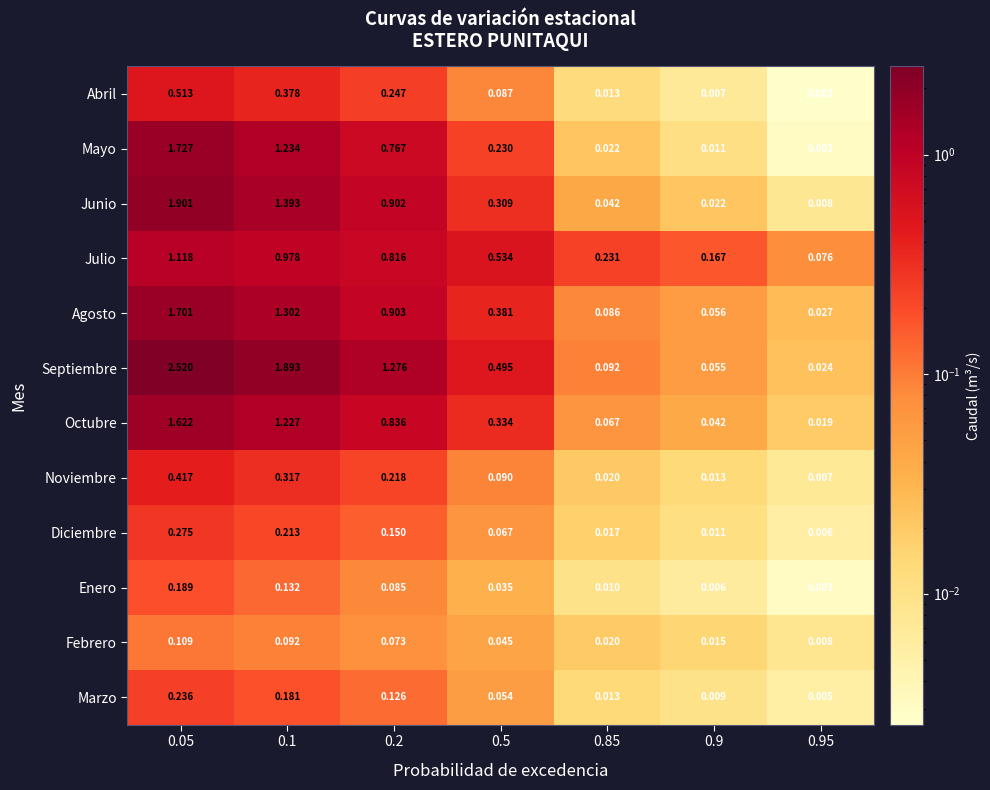

Which label corresponds to the largest value in the chart?

0.05